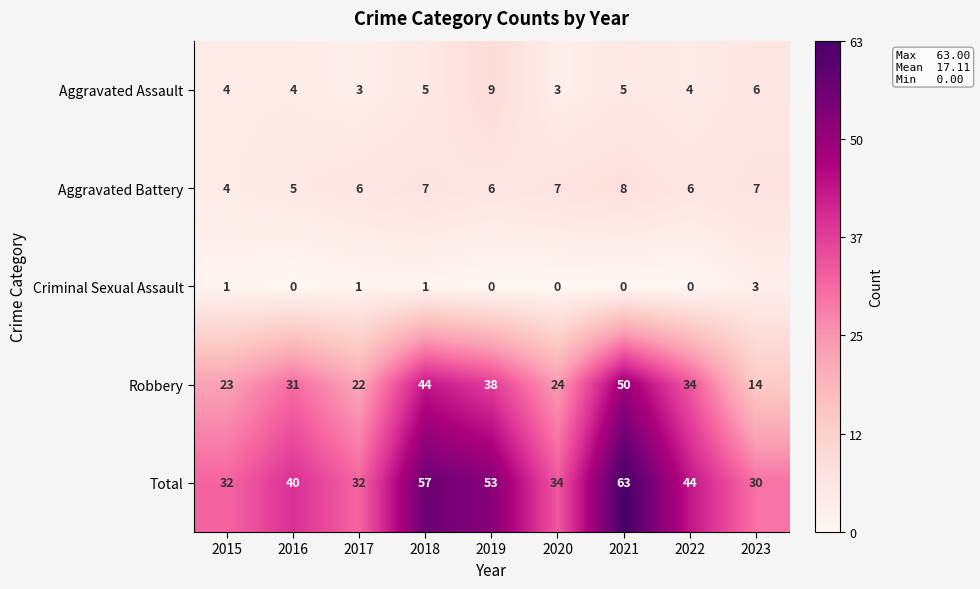

The Total series shows 30 at 2023. True or false?

True